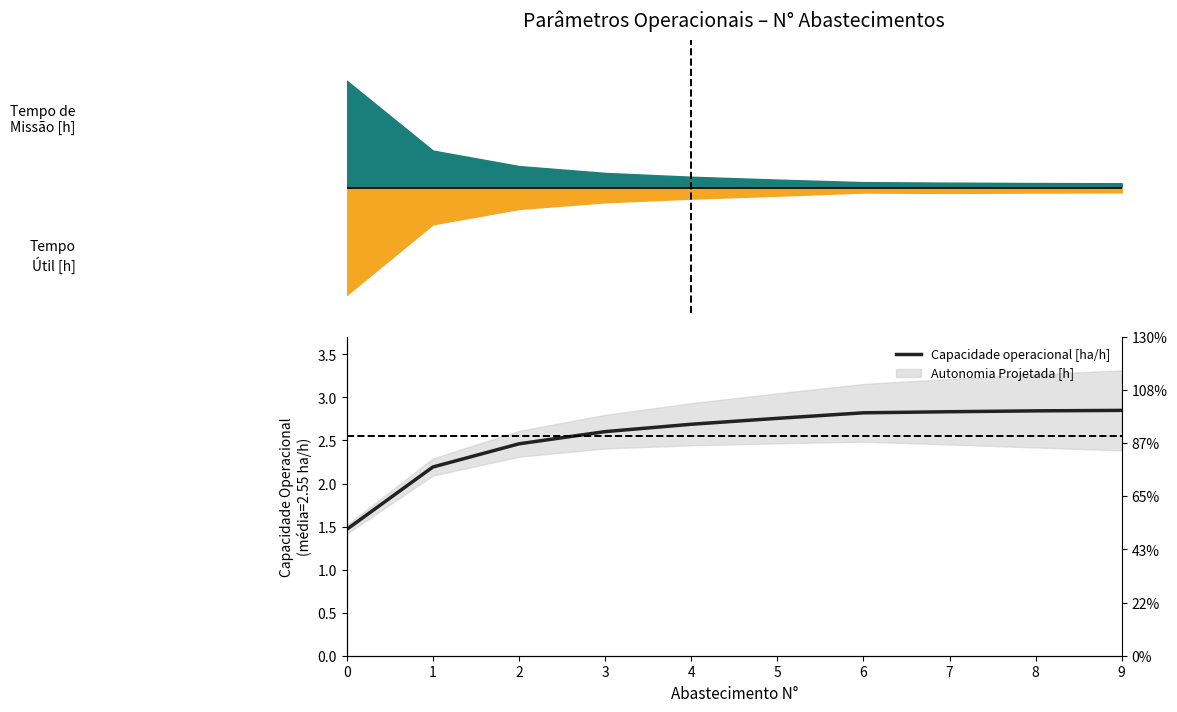

Reading right to left, what are all the values shown in this chart?

9=2.8	8=2.8	7=2.8	6=2.8	5=2.8	4=2.7	3=2.6	2=2.5	1=2.2	0=1.5